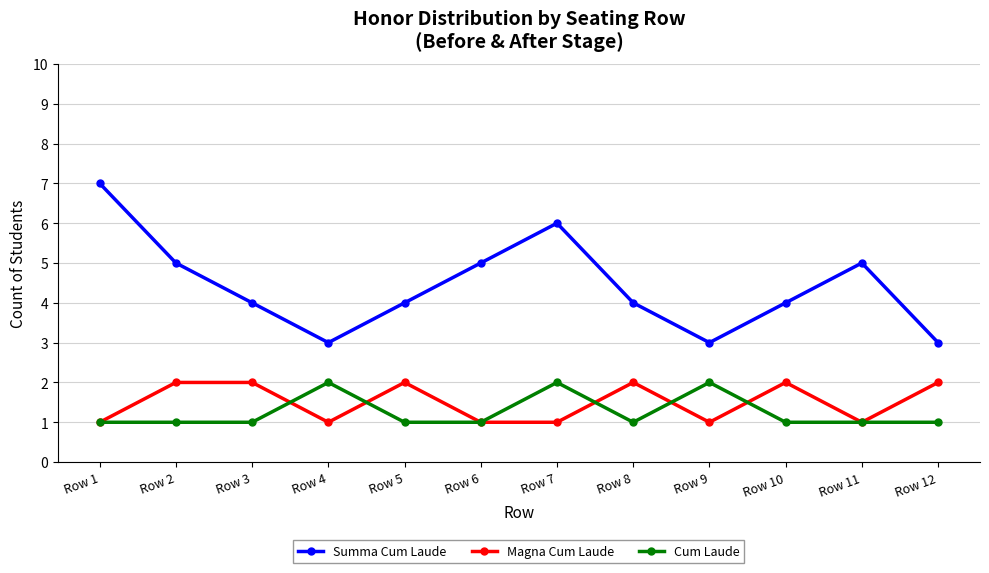

What is the value of the Magna Cum Laude point at the 3rd from the left?

2